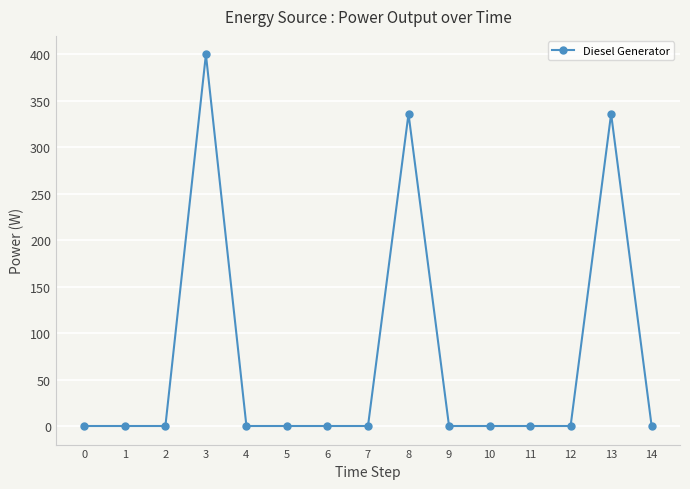

True or false: the data has more than 0 interior local peaks.

True